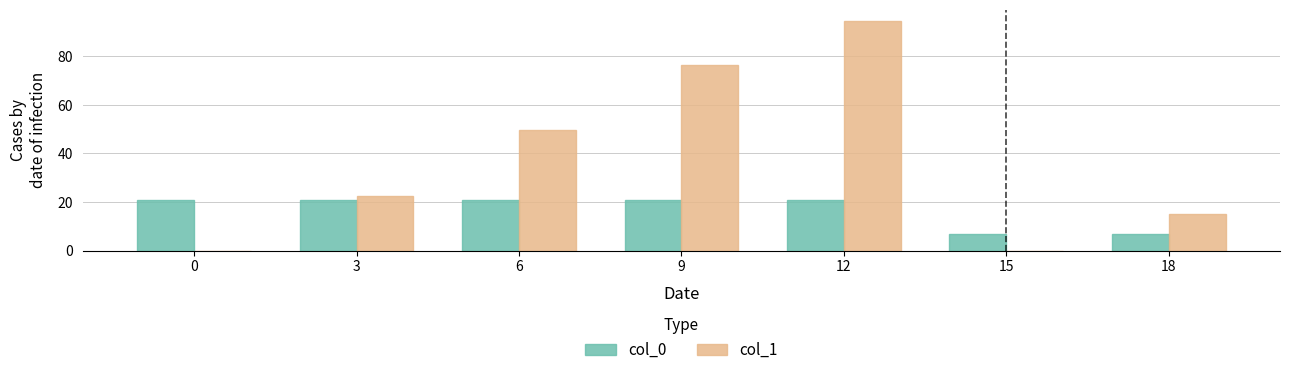

Which series changed the most between 6 and 15?

col_1